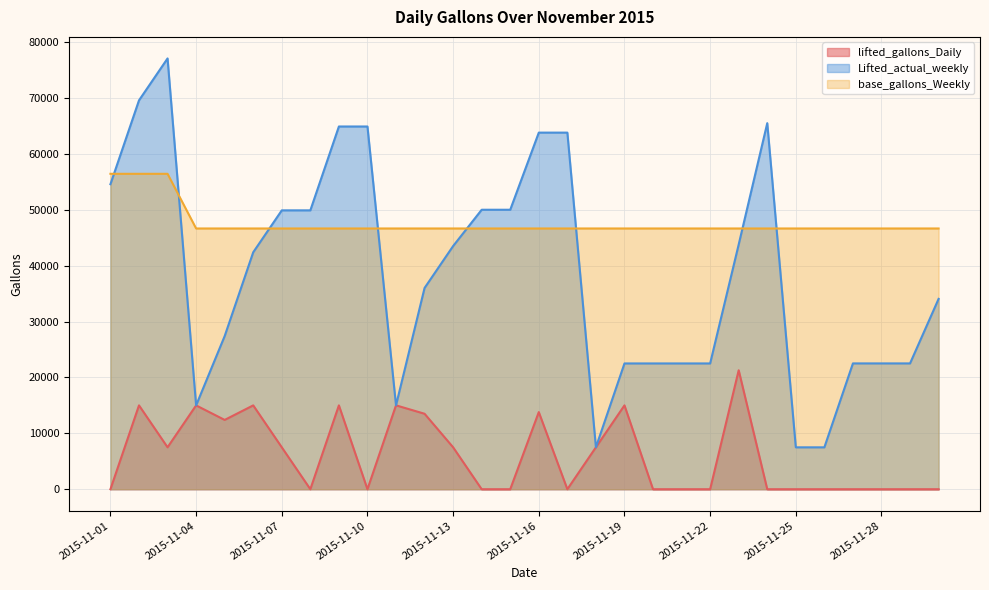

True or false: Lifted_actual_weekly and base_gallons_Weekly cross at least once.

True